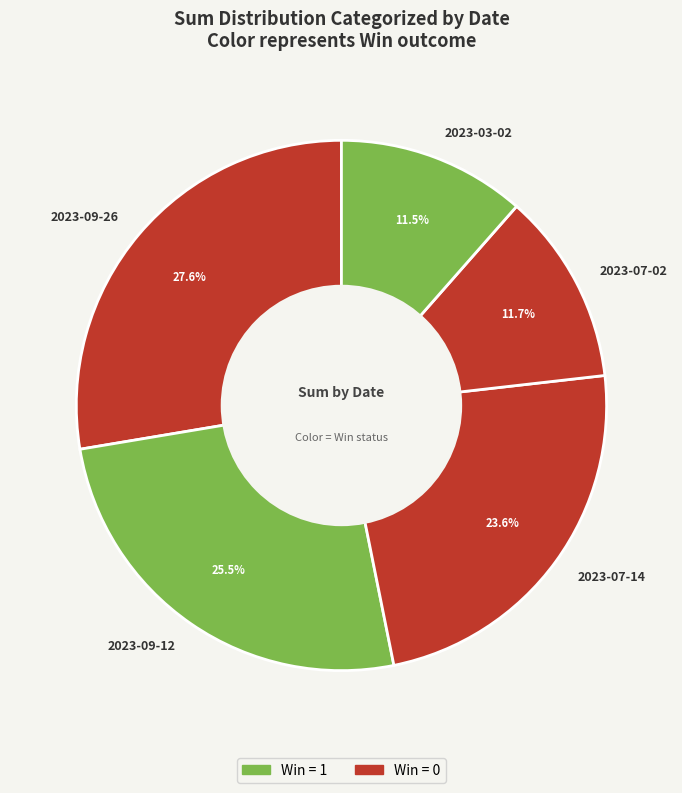

Count the number of slices in the pie.

5